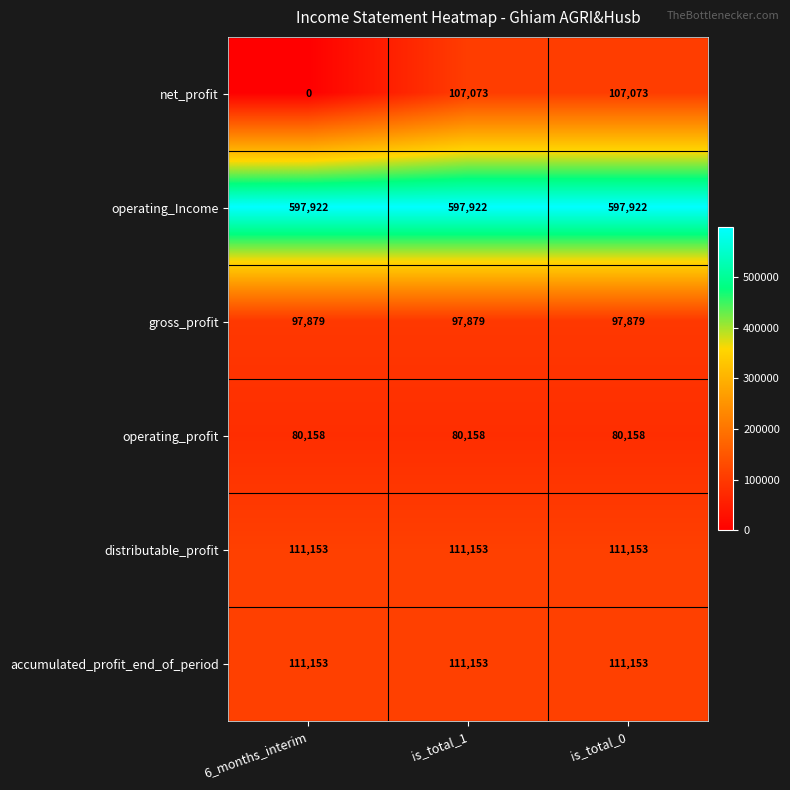

What is the average value of the operating_profit series?

80158